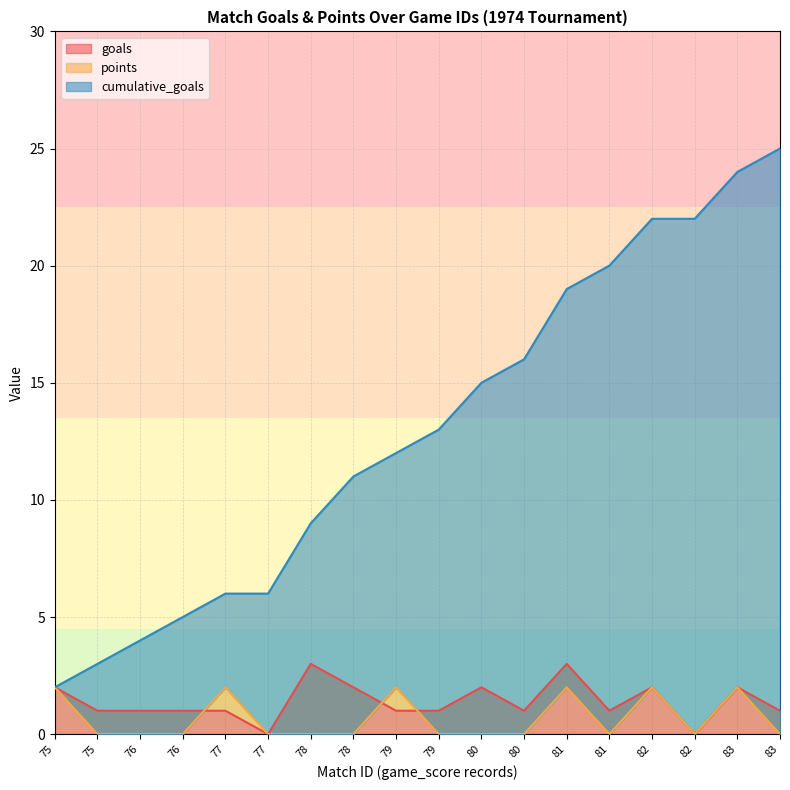

How many interior local valleys does the goals series have?

4